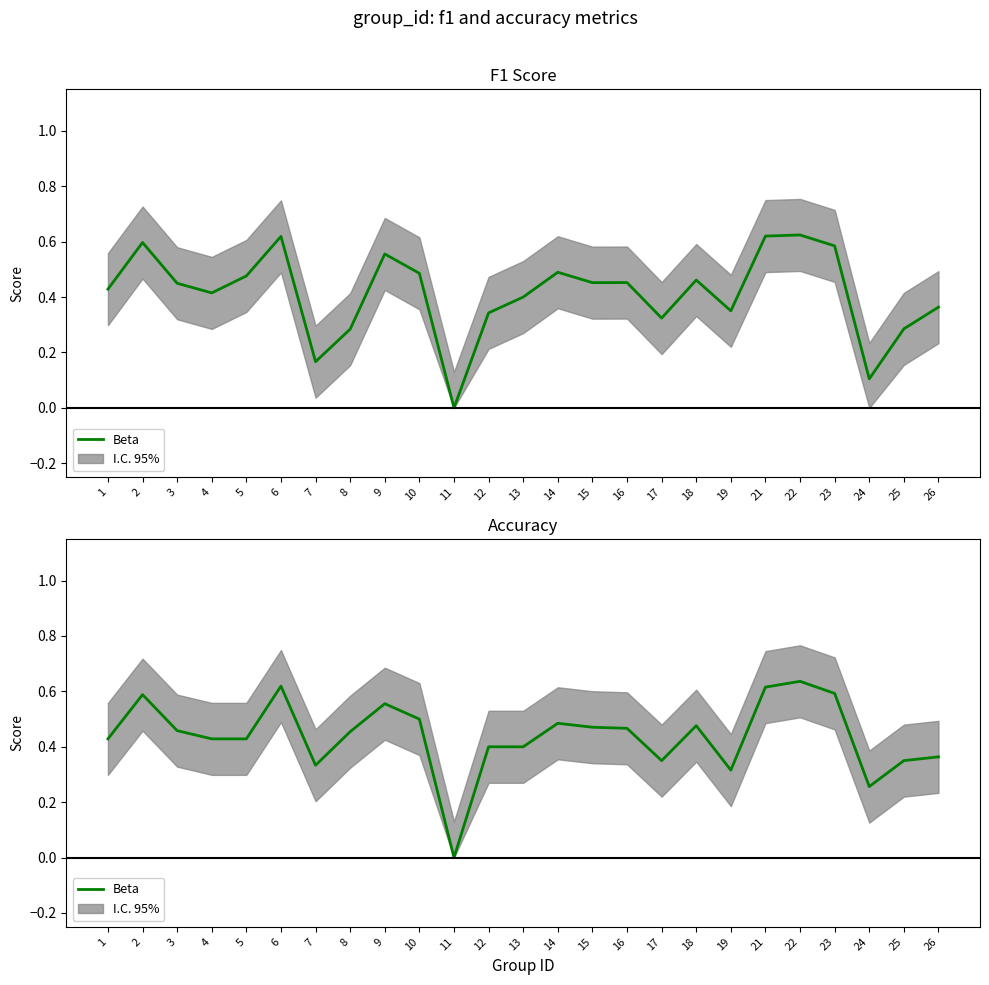

True or false: the data has more than 1 interior local peaks.

True